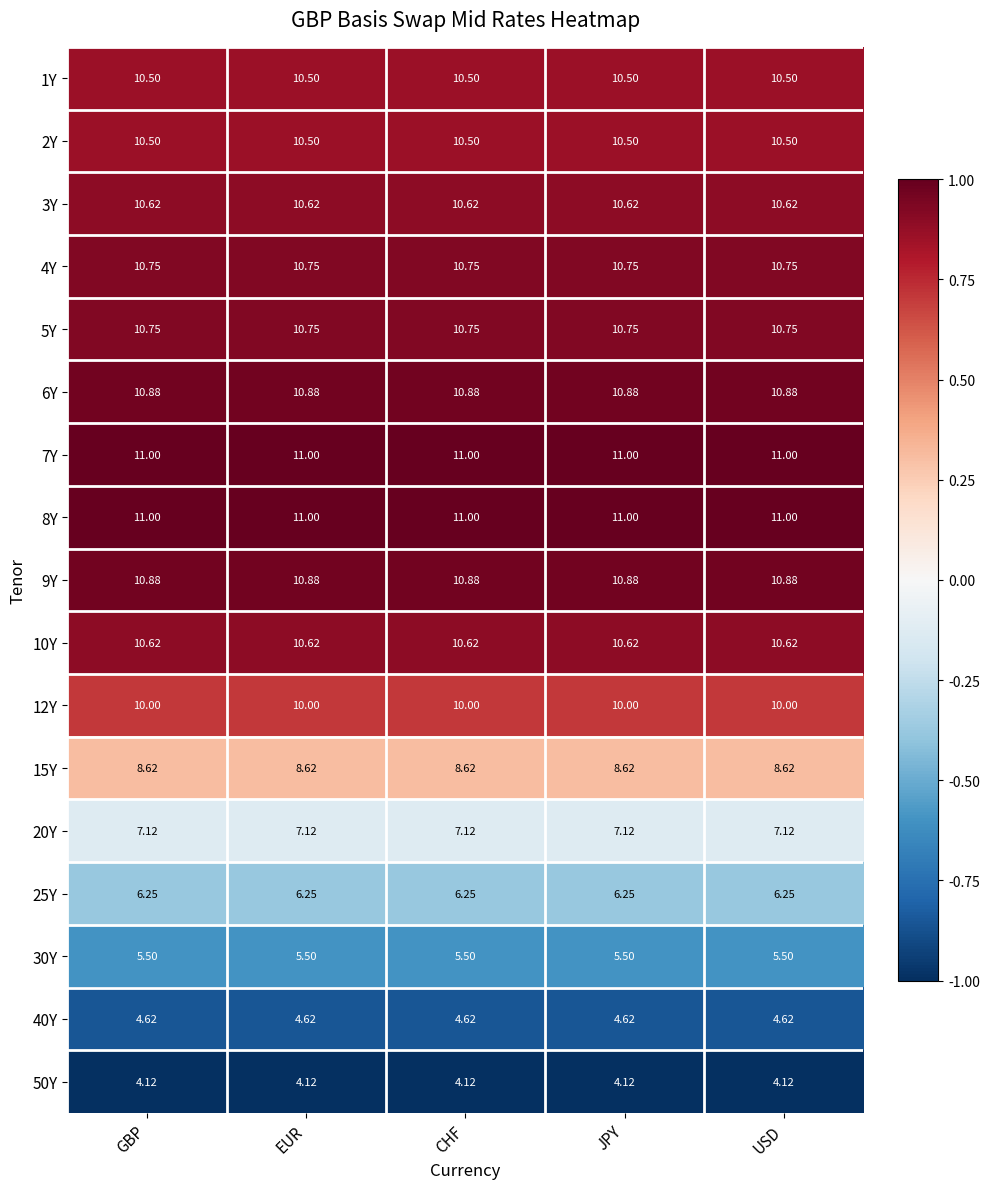

What is the difference between the highest and lowest values at CHF?

6.9